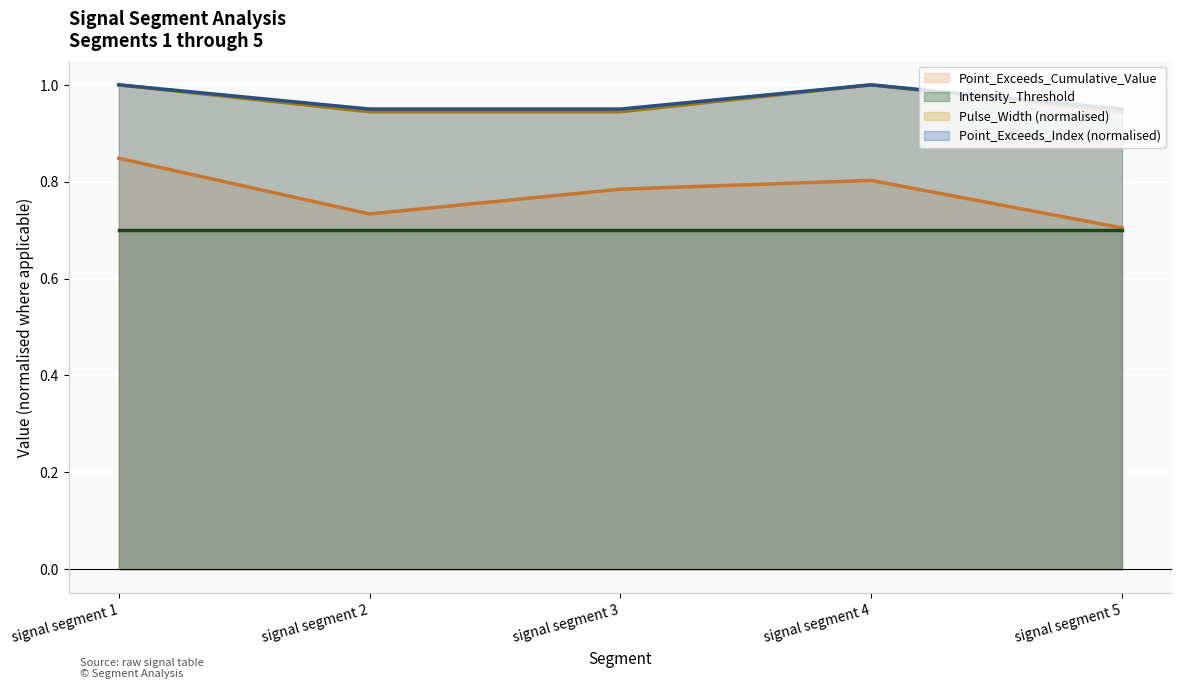

Which category has the highest value in the Pulse_Width (normalised) series?

signal segment 1